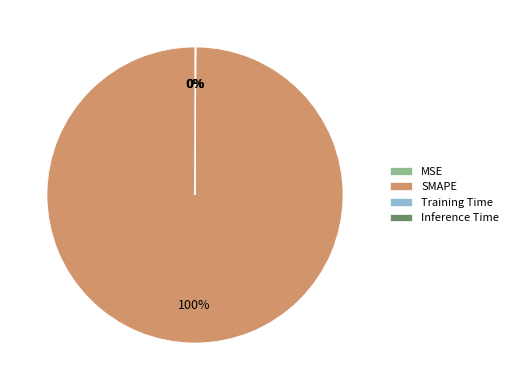

Count the number of slices in the pie.

4